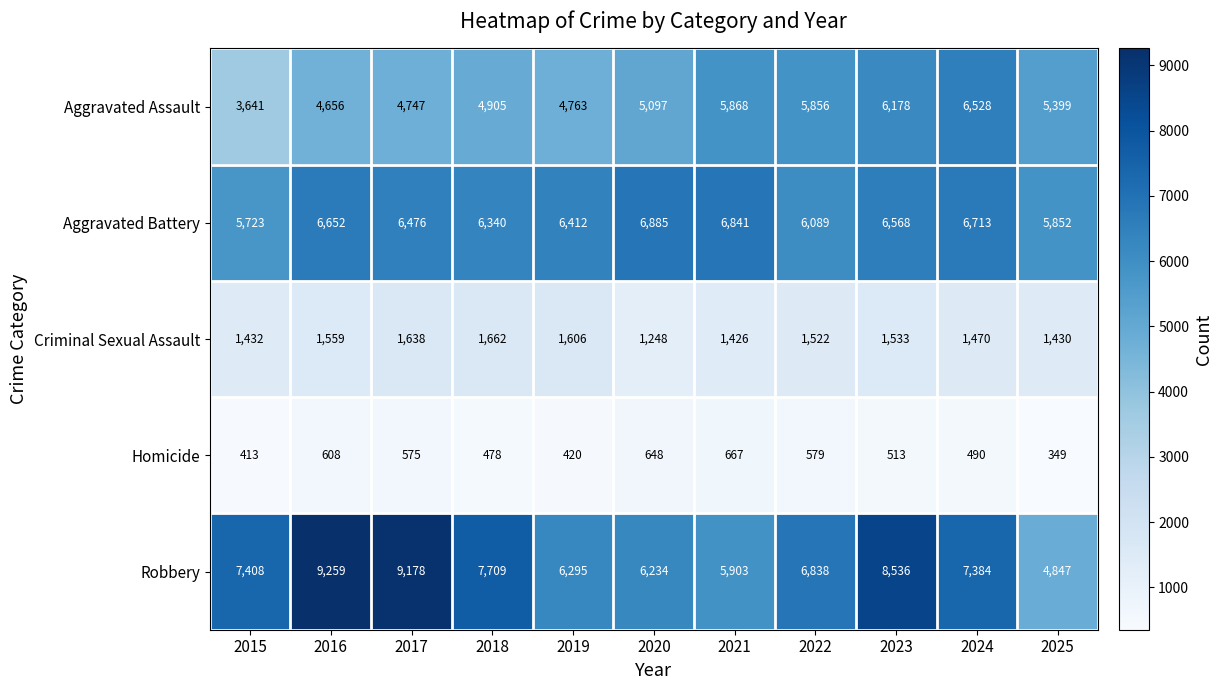

At which category does the chart reach its peak across all series?

2016